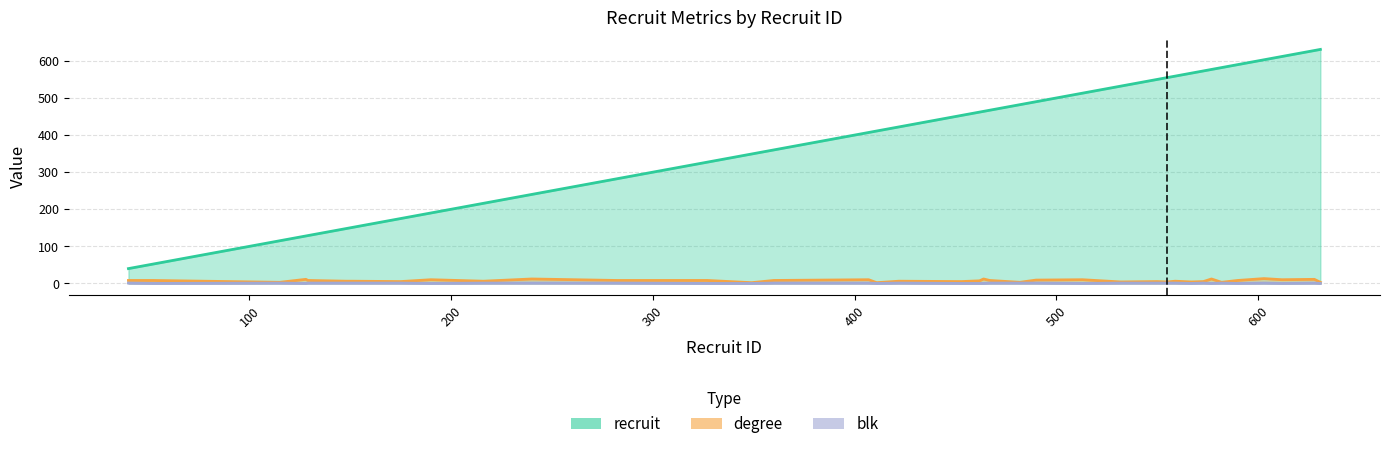

How many interior local peaks does the blk series have?

6